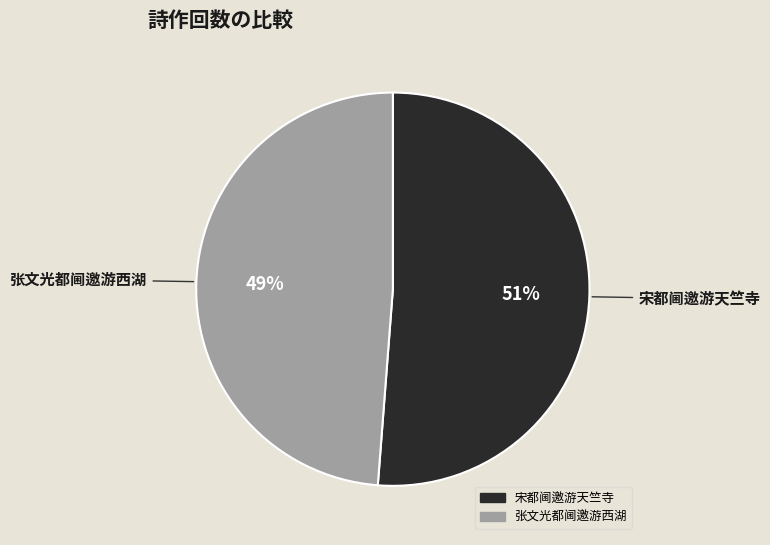

How many slices are in this pie chart?

2